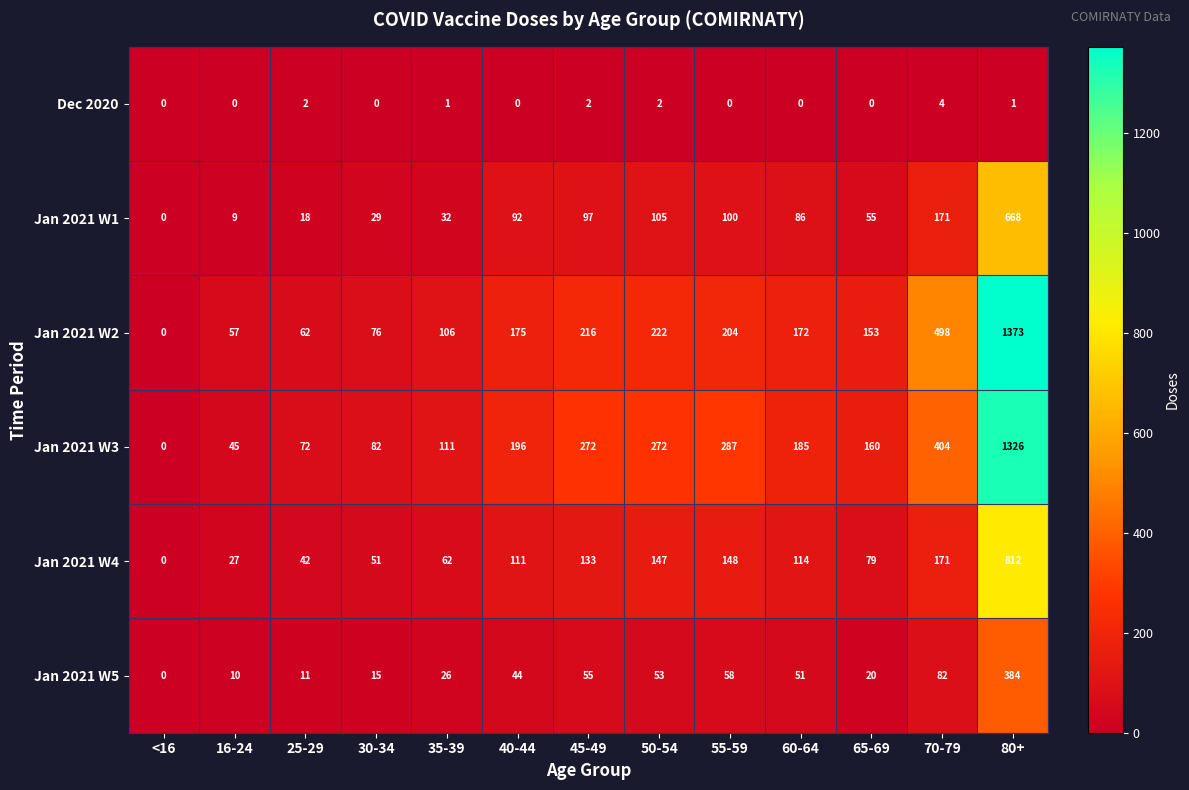

Is it true that Dec 2020 equals -2 at <16?

False